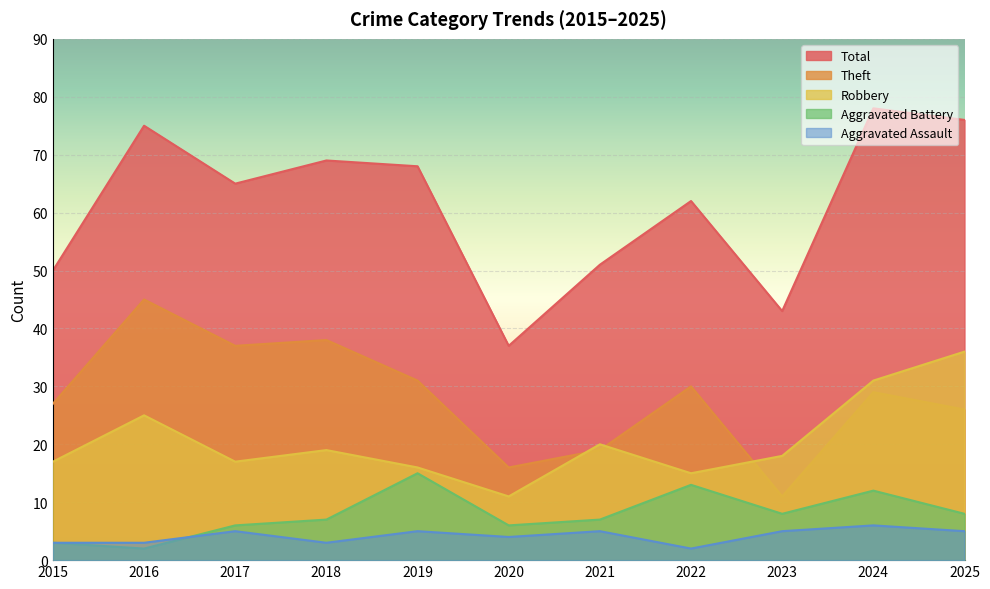

What is the value of the Aggravated Assault point at the 5th from the left?

5